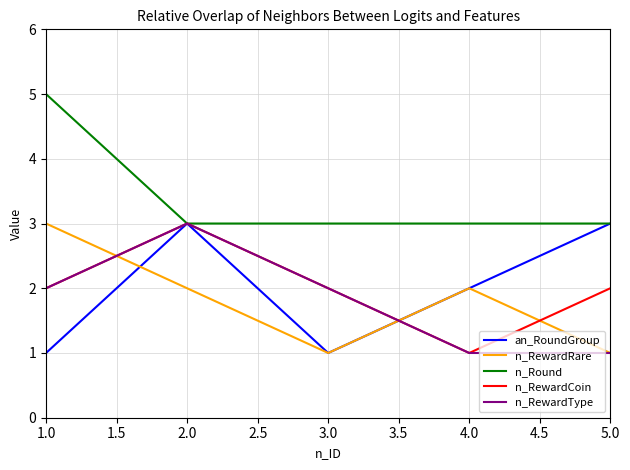

What are all the series names shown in the legend?

an_RoundGroup, n_RewardRare, n_Round, n_RewardCoin, n_RewardType